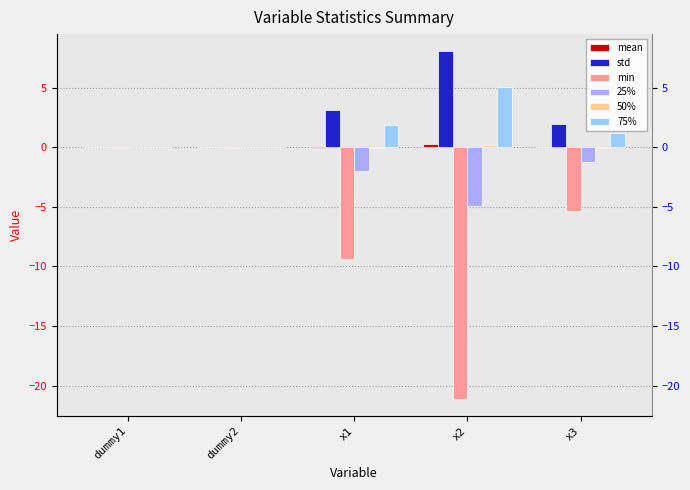

At which label is std closest to 4?

x1